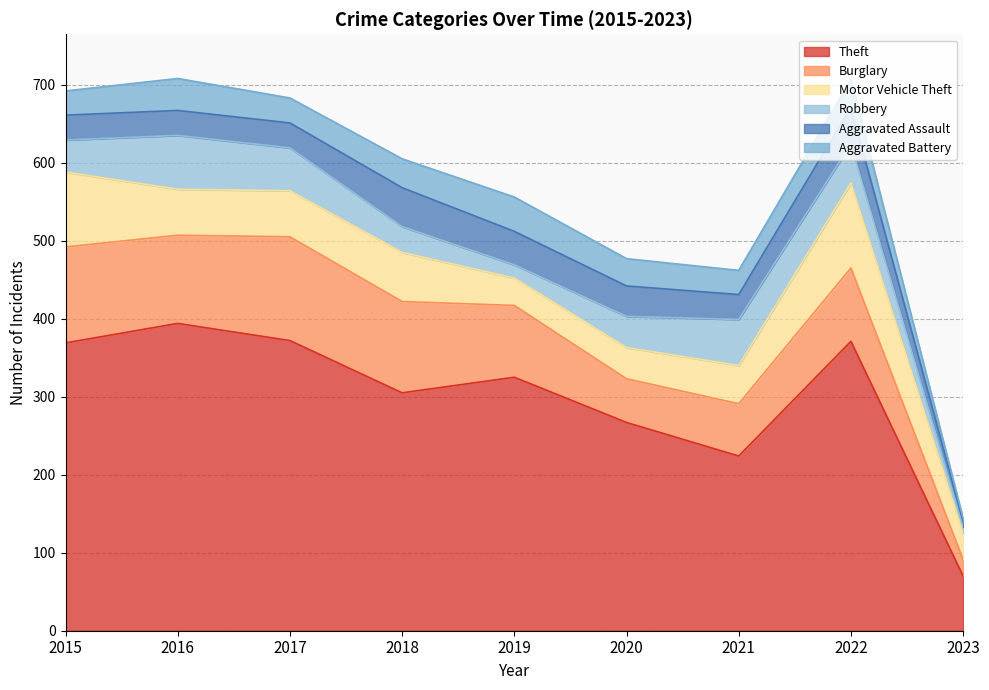

How many categories are shown in the chart?

9